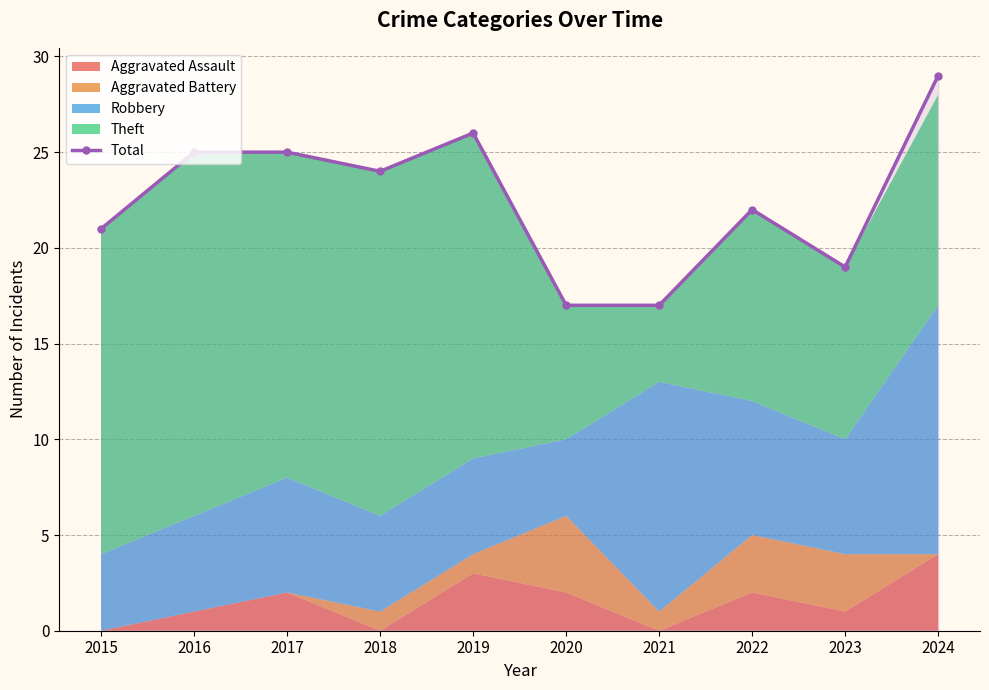

True or false: Total has more than 0 interior local peaks.

True